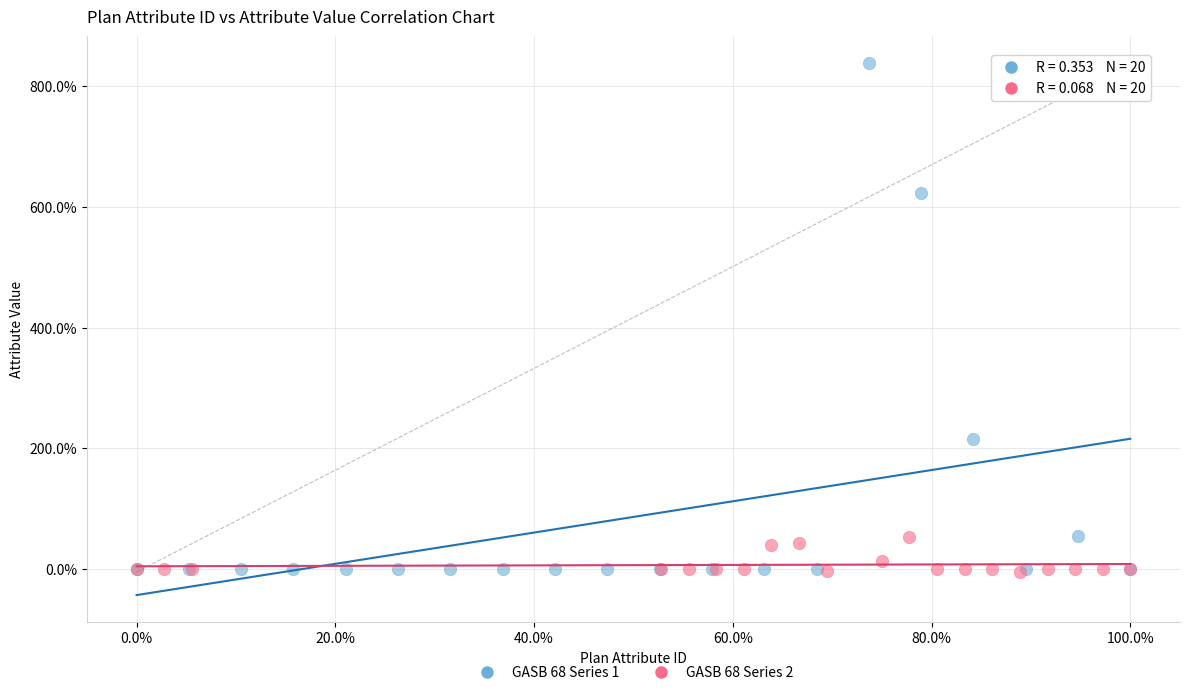

Which series reaches the maximum Y coordinate?

GASB 68 Series 1